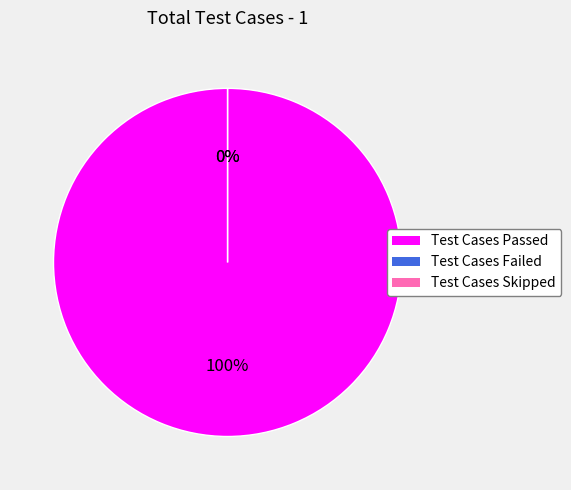

How many slices are in this pie chart?

3